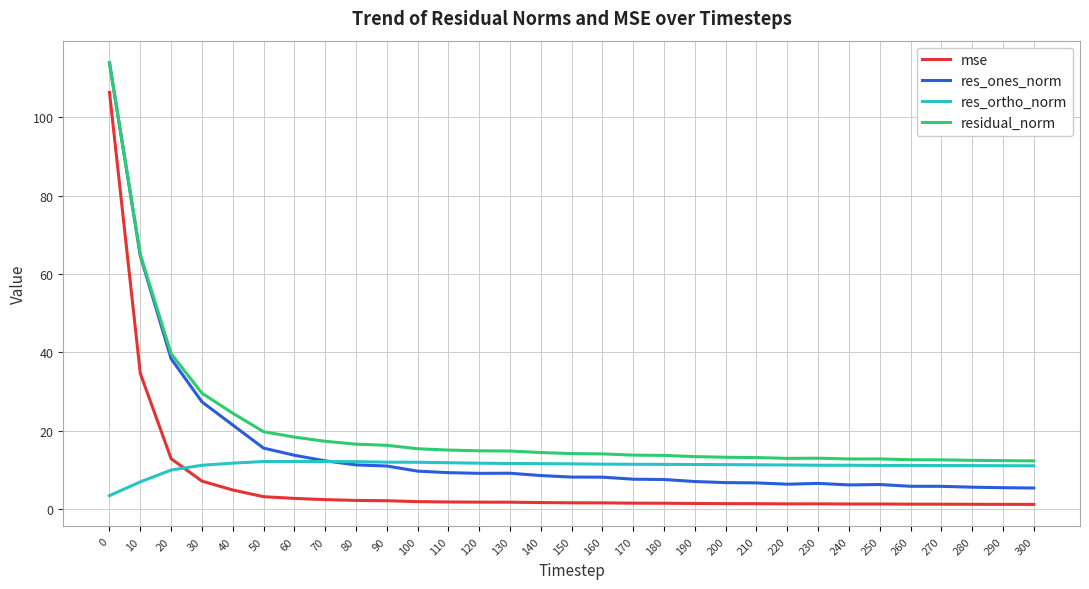

Is this an area chart (filled region under the line)?

No